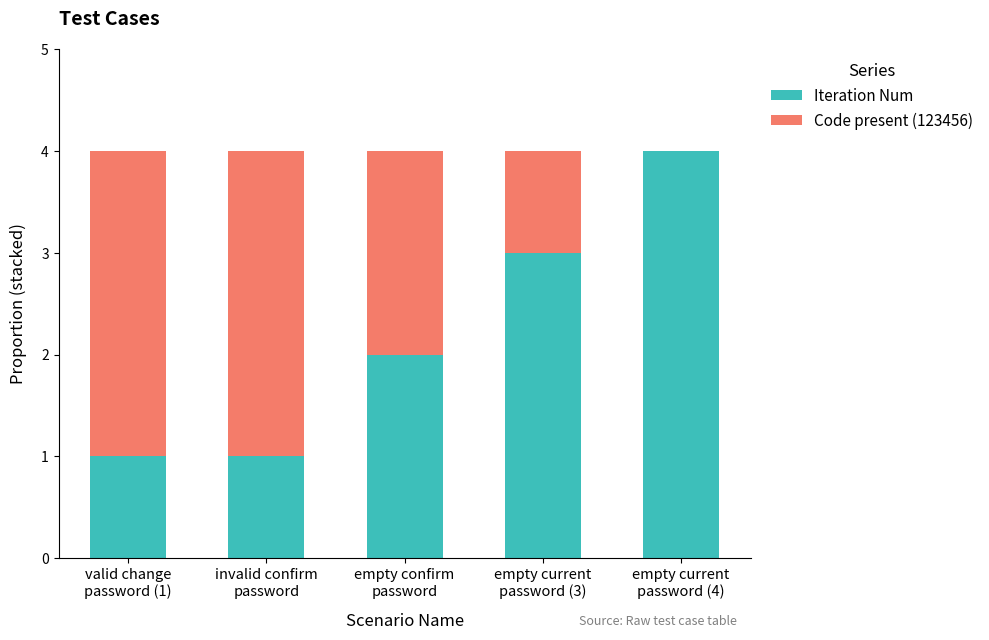

What is the highest value of the Iteration Num series?

4